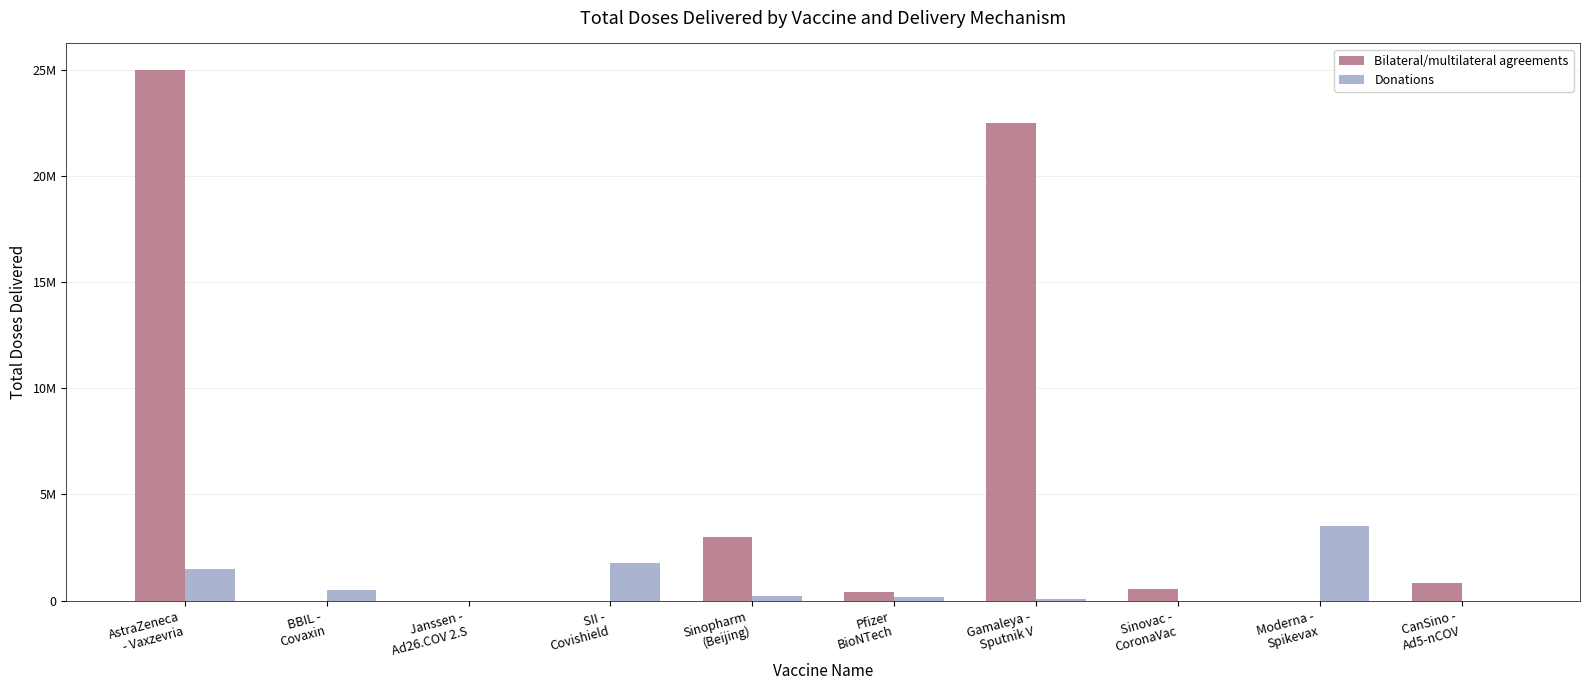

What are all the series names shown in the legend?

Bilateral/multilateral agreements, Donations